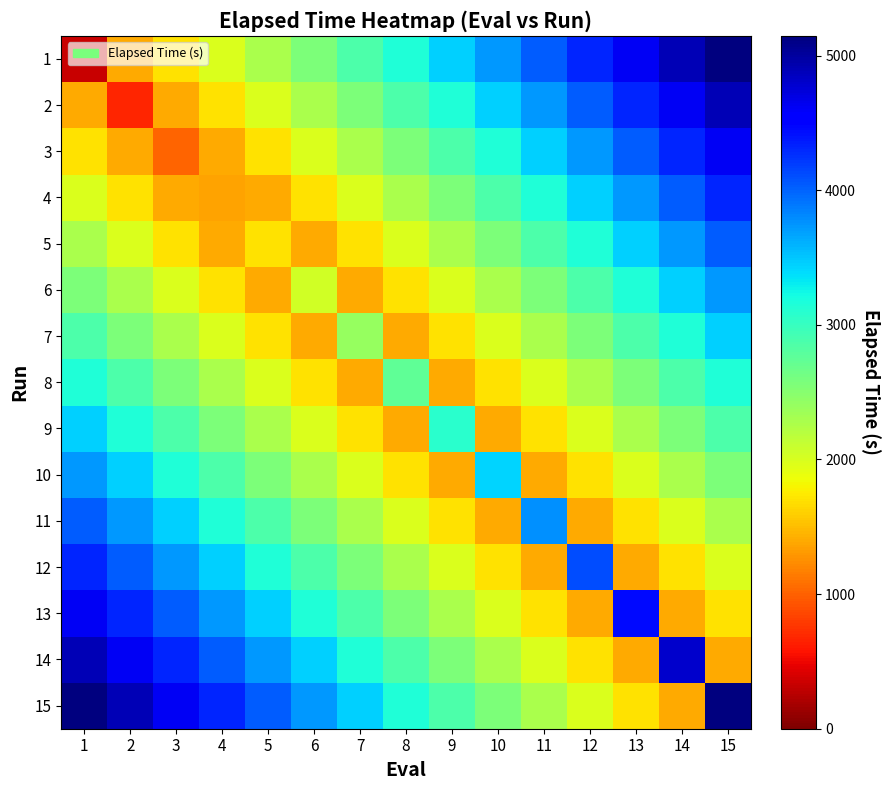

What is the spread (max minus min) of values at 10?

2337.0